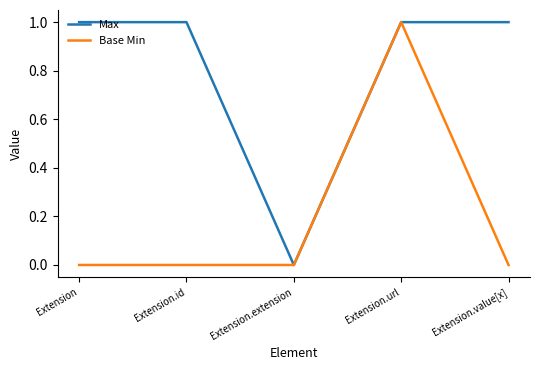

Count the number of data series in this chart.

2